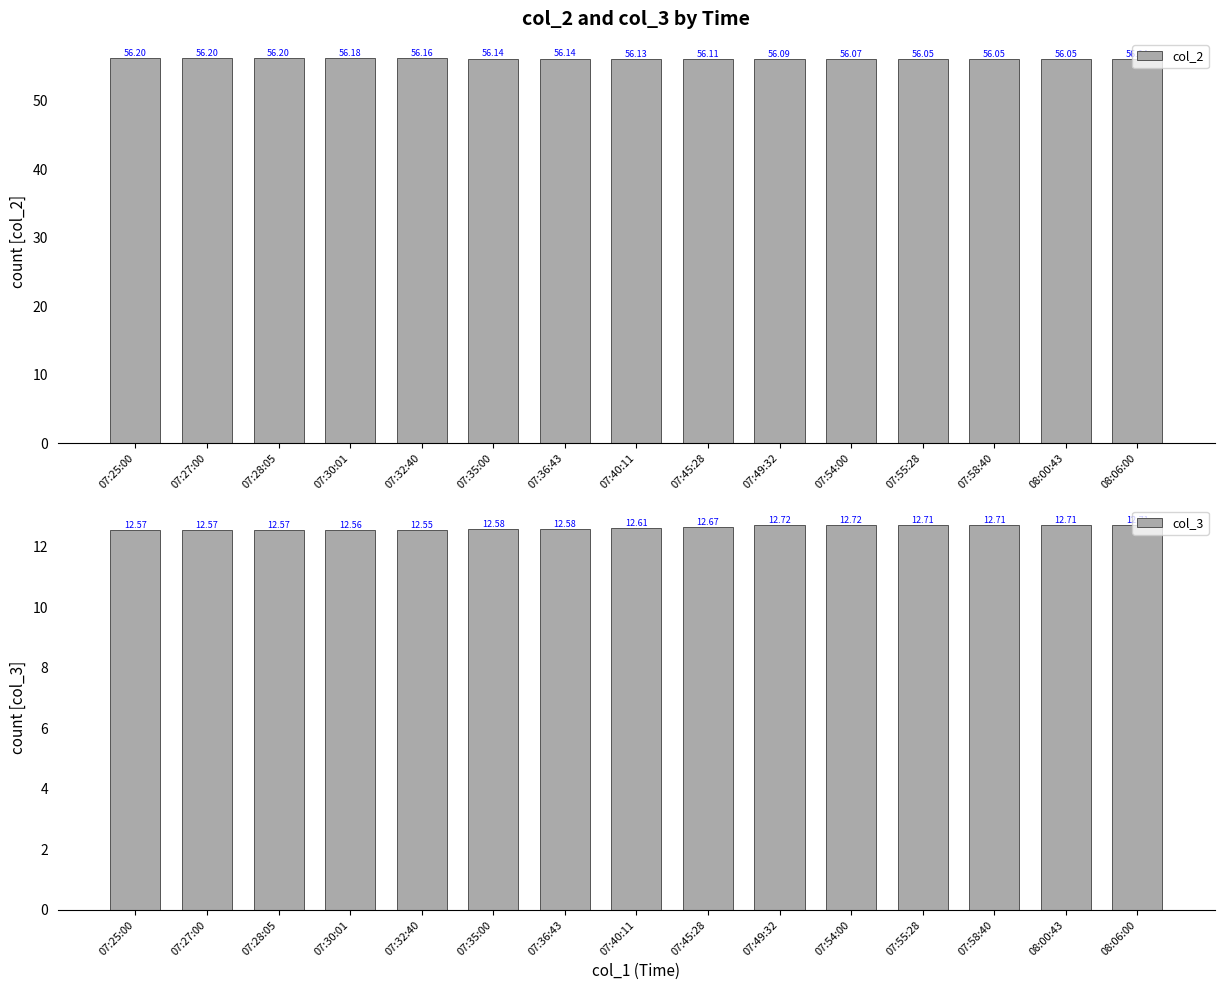

Count the col_2 values in the range 56 to 57.

15